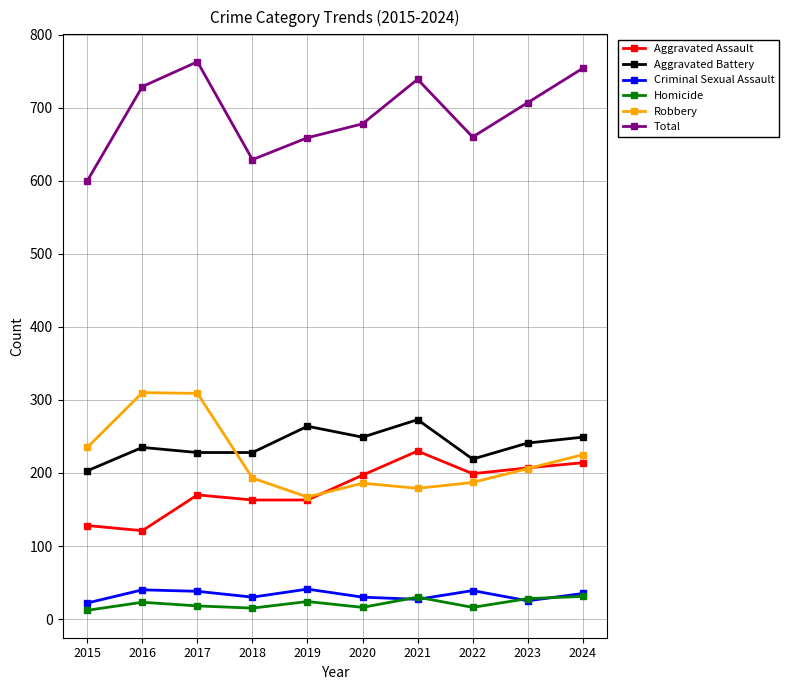

Does the chart display data point markers on the line(s)?

Yes